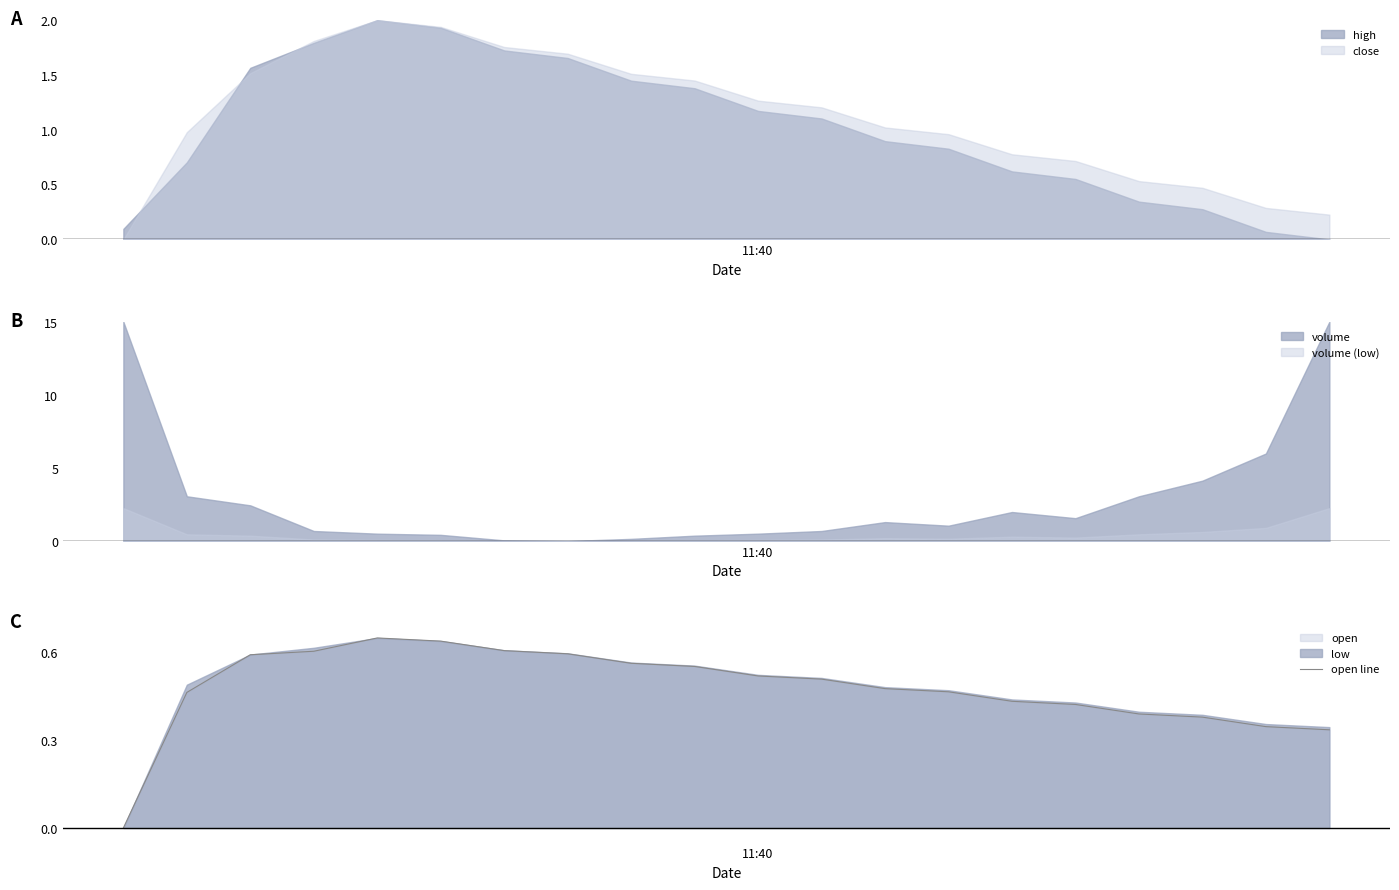

True or false: there are more than 0 points higher than both neighbors.

True